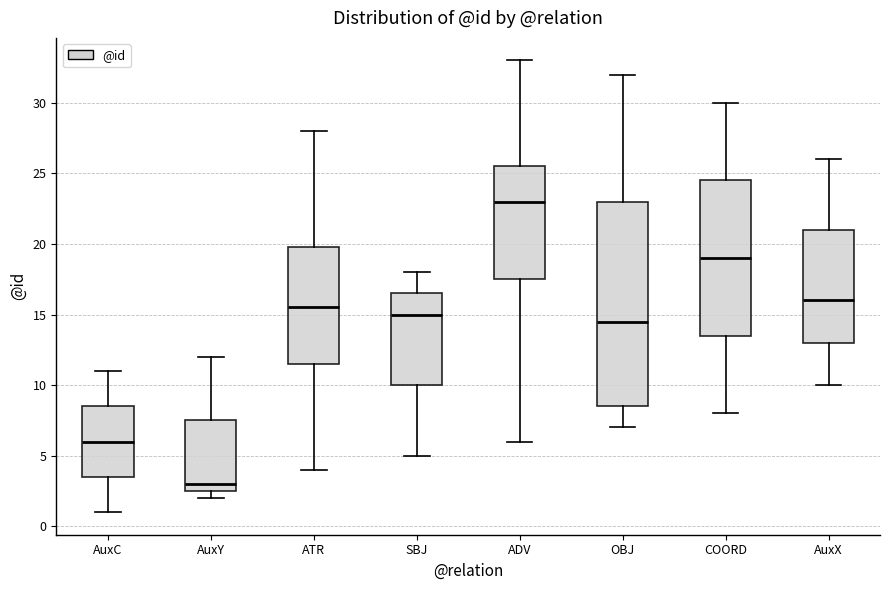

Reading left to right, read every box against the y-axis: the position of its median line, the range the box covers, and the ends of its whiskers. The values are not printed on the chart, so give them approximately, as read against the axis.

AuxC: median 6.0, box 3.5 to 8.5, whiskers 1.0 to 11.0
AuxY: median 3.0, box 2.5 to 7.5, whiskers 2.0 to 12.0
ATR: median 15.5, box 11.5 to 20.0, whiskers 4.0 to 28.0
SBJ: median 15.0, box 10.0 to 16.5, whiskers 5.0 to 18.0
ADV: median 23.0, box 17.5 to 25.5, whiskers 6.0 to 33.0
OBJ: median 14.5, box 8.5 to 23.0, whiskers 7.0 to 32.0
COORD: median 19.0, box 13.5 to 24.5, whiskers 8.0 to 30.0
AuxX: median 16.0, box 13.0 to 21.0, whiskers 10.0 to 26.0